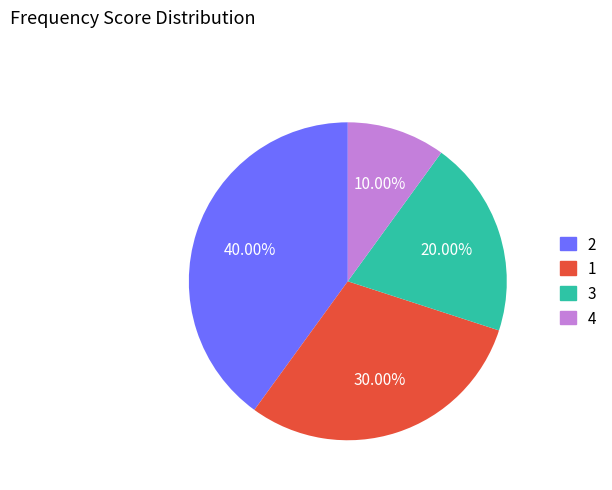

Approximately how many times larger is the value at 4 compared to 1?

0.3